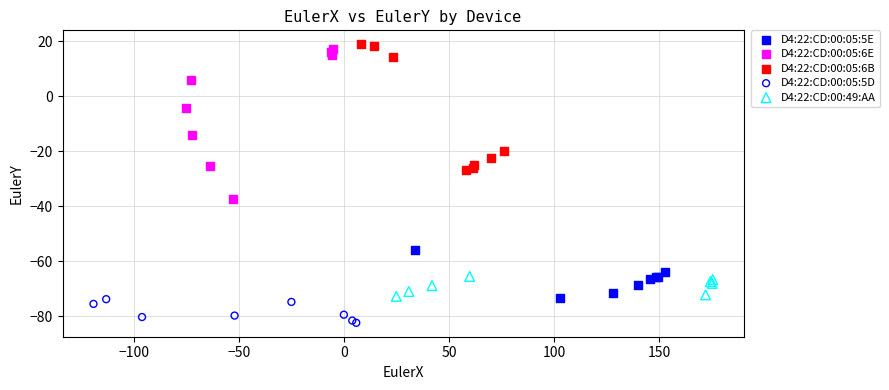

What are all the series names shown in the legend?

D4:22:CD:00:05:5E, D4:22:CD:00:05:6E, D4:22:CD:00:05:6B, D4:22:CD:00:05:5D, D4:22:CD:00:49:AA